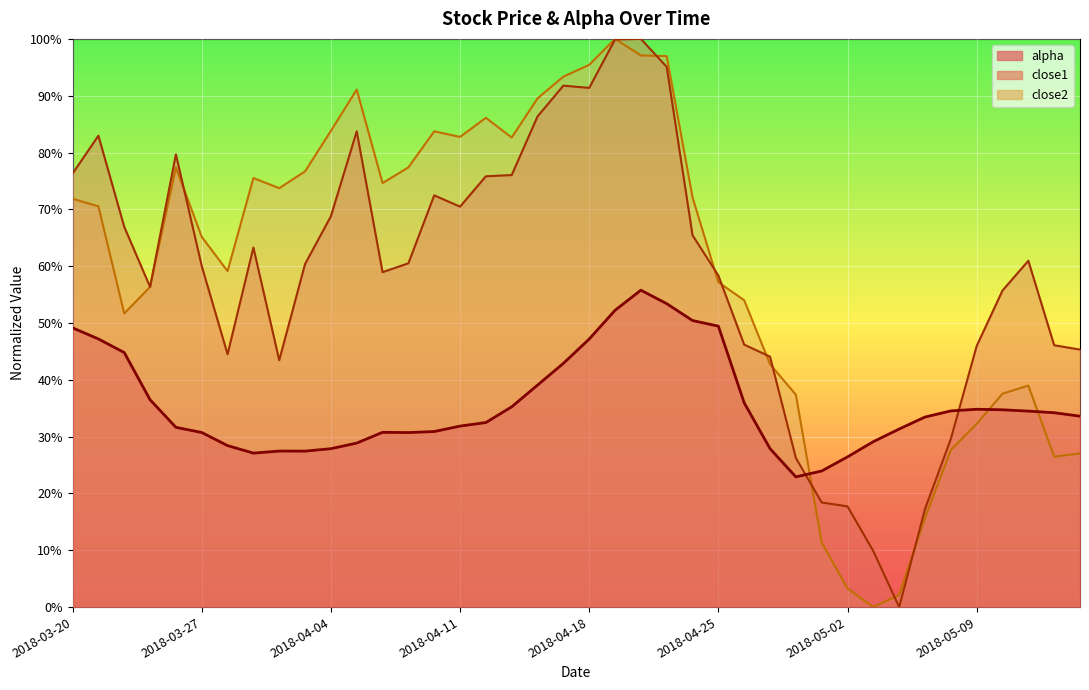

What are all the series names shown in the legend?

alpha, close1, close2